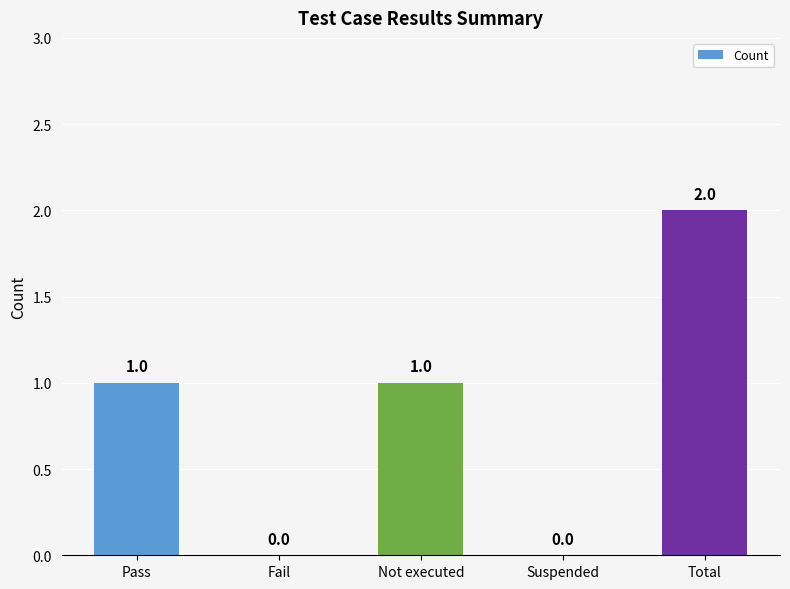

What is the average value?

1